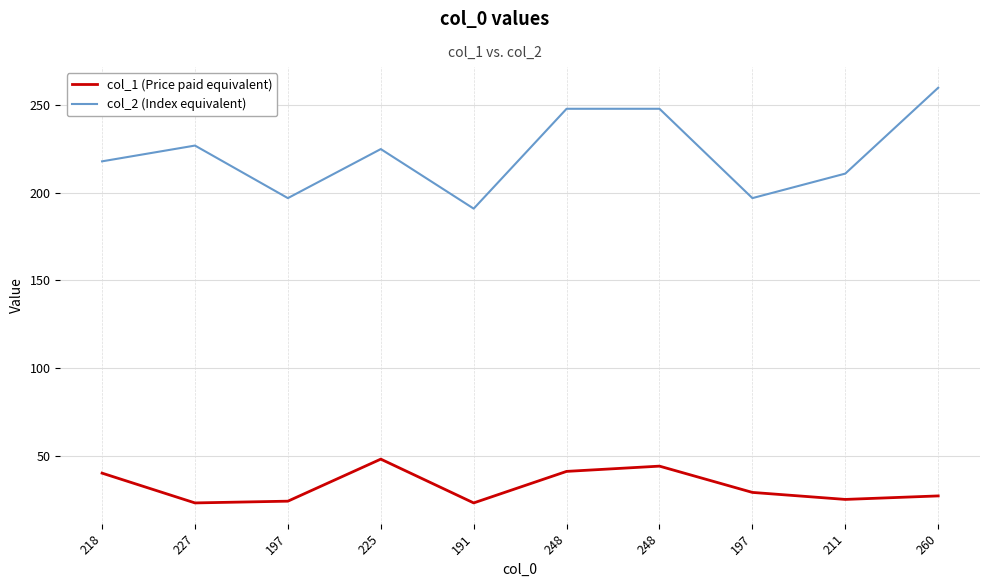

What is the average value of the col_1 (Price paid equivalent) series?

32